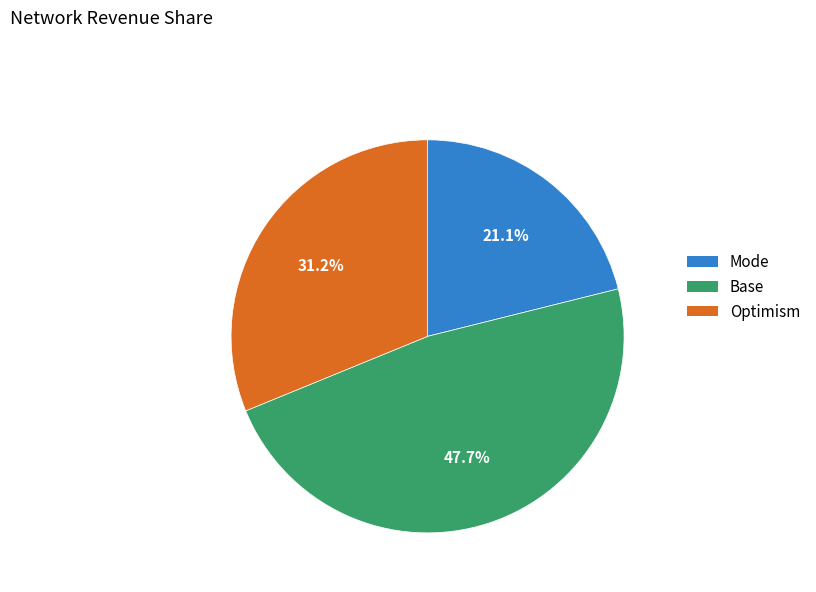

Is there a majority slice in this chart?

No